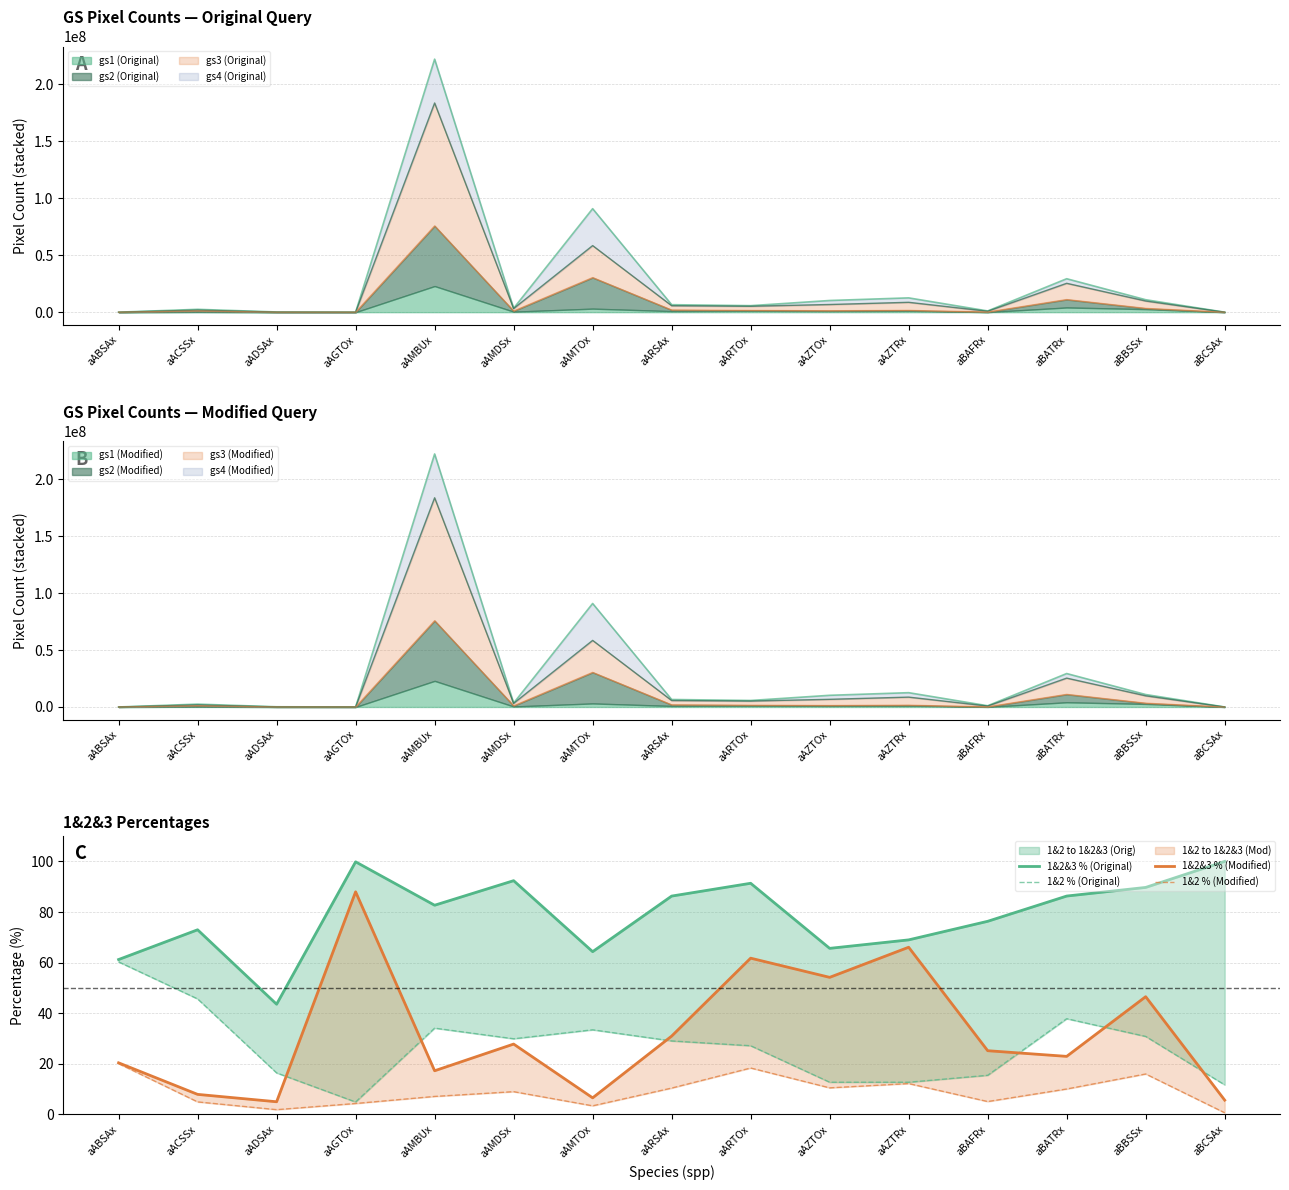

The value of 1&2&3 % (Original) at aBATRx is 20.5. True or false?

False